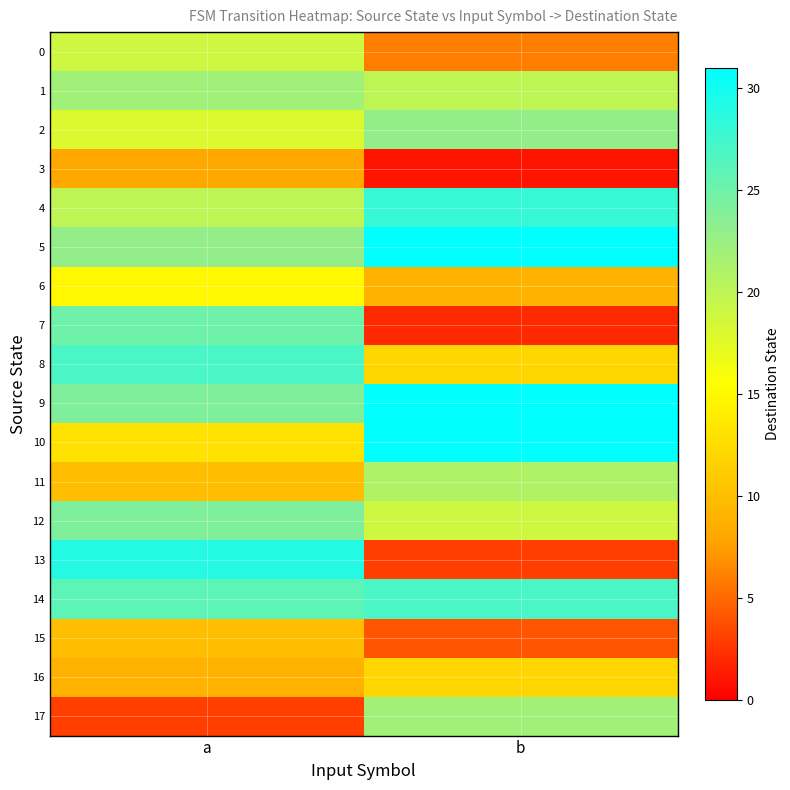

Which category has the lowest value across all series?

b